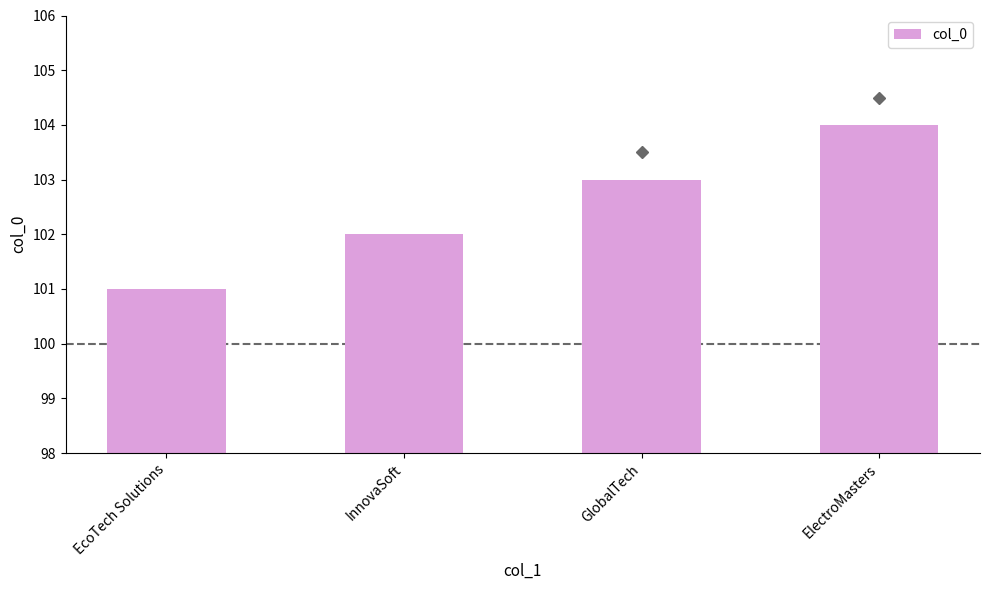

Reading left to right, what are all the values shown in this chart?

EcoTech Solutions=101	InnovaSoft=102	GlobalTech=103	ElectroMasters=104